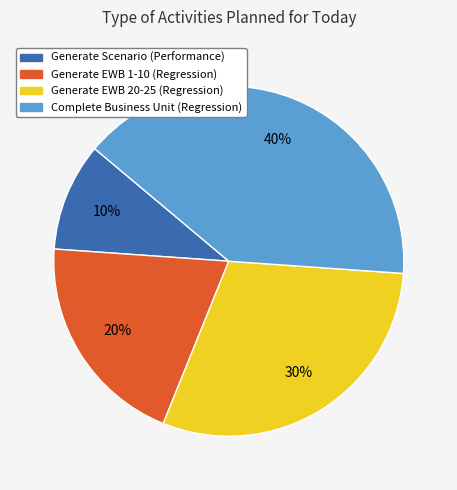

Rank the categories by value from lowest to highest.

Generate Scenario (Performance), Generate EWB 1-10 (Regression), Generate EWB 20-25 (Regression), Complete Business Unit (Regression)